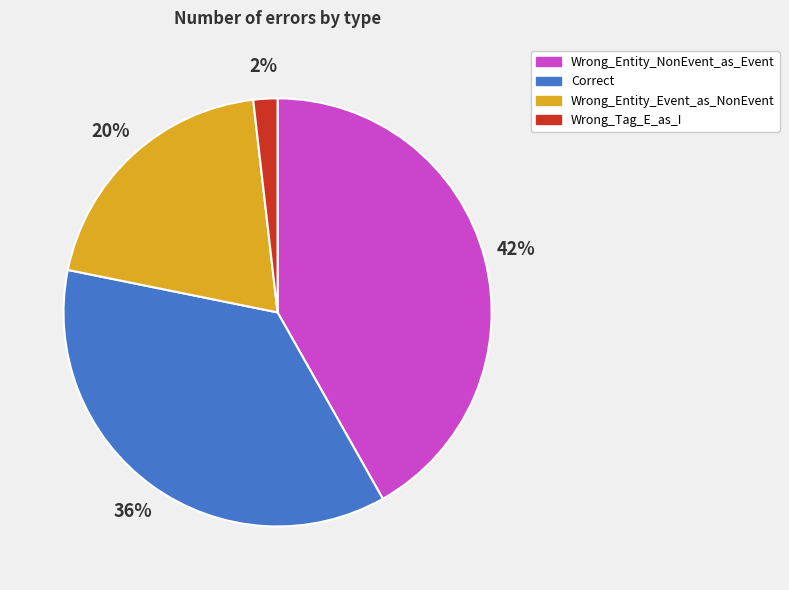

To the nearest percent, what is the combined percentage of Wrong_Entity_NonEvent_as_Event and Wrong_Tag_E_as_I?

44%